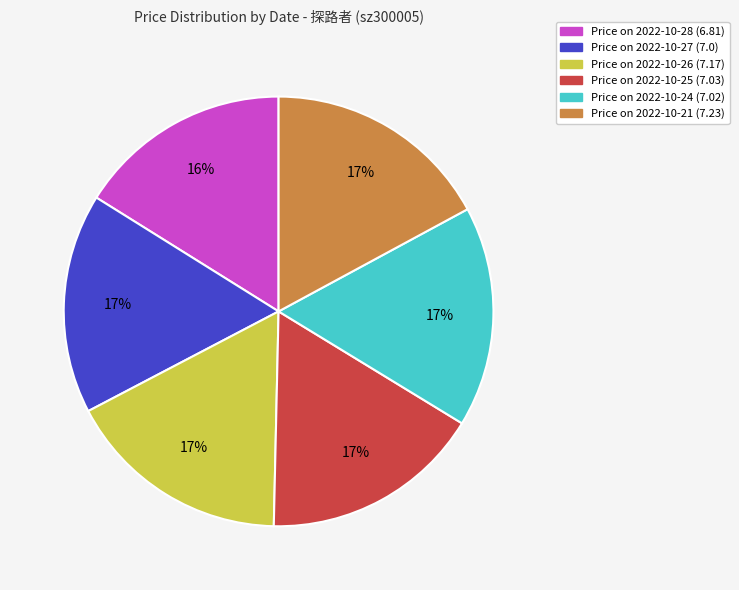

To the nearest percent, what is the average slice percentage?

17%